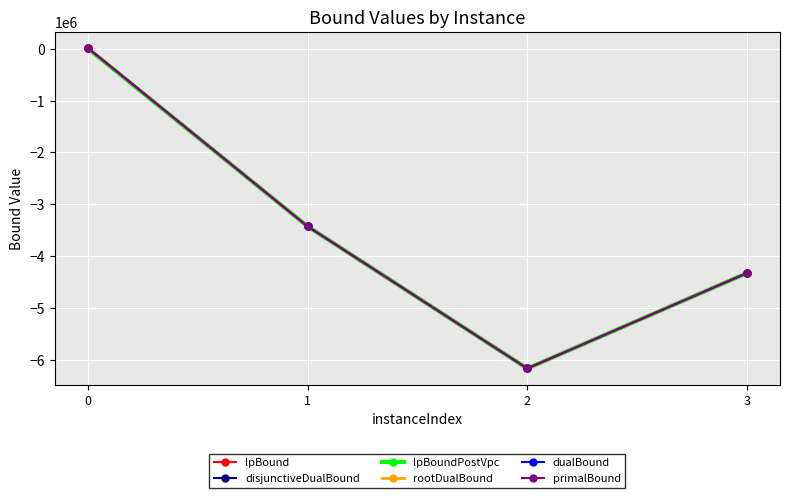

Is it true that lpBoundPostVpc equals -3425955.0 at 1?

True